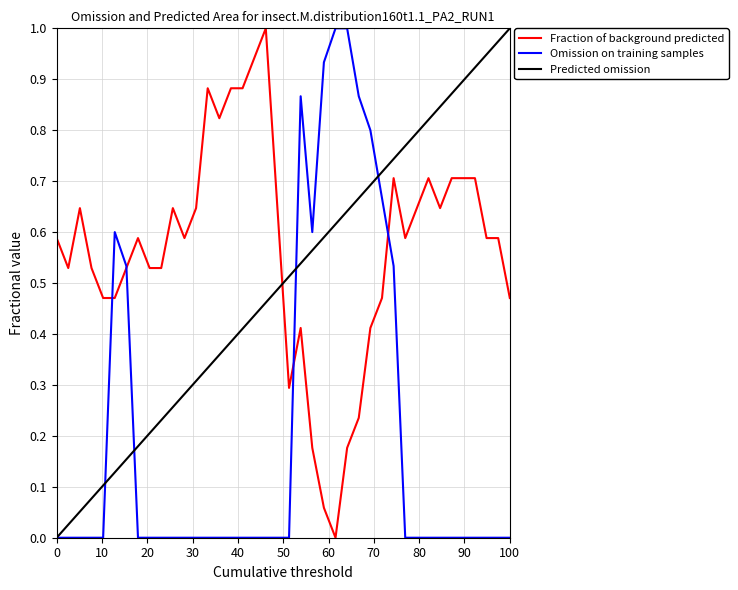

Rank the series by their average value, from highest to lowest.

Fraction of background predicted, Predicted omission, Omission on training samples